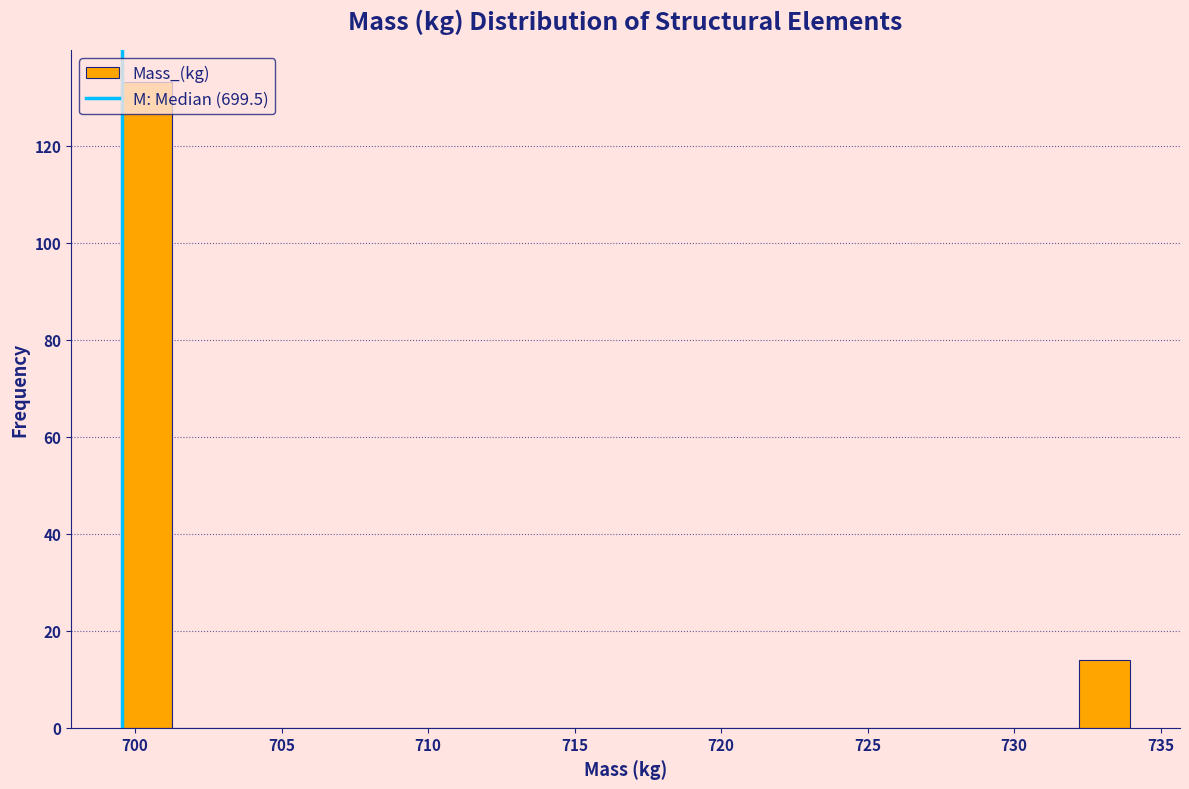

Around what value on the x-axis is the tallest bar? Give the approximate position of its centre, as read against the axis.

700.5